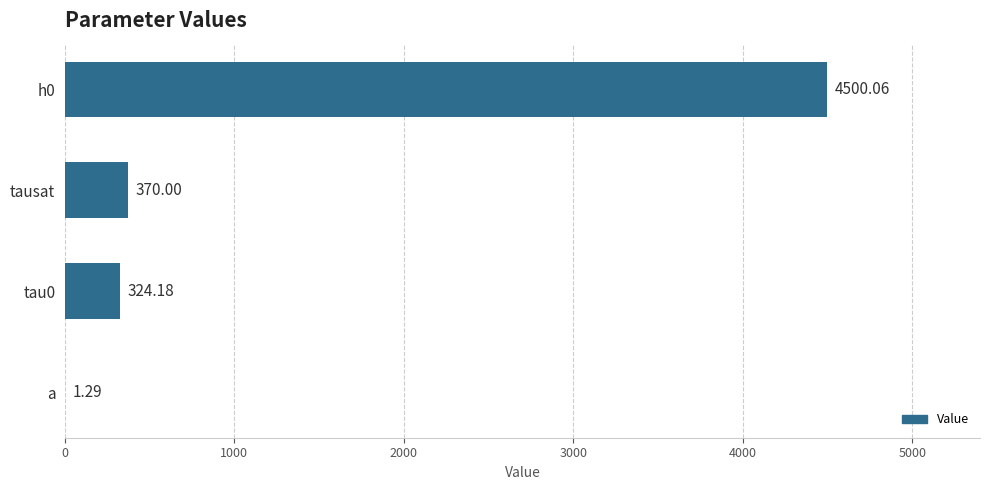

At which label is the value closest to 2250?

tausat